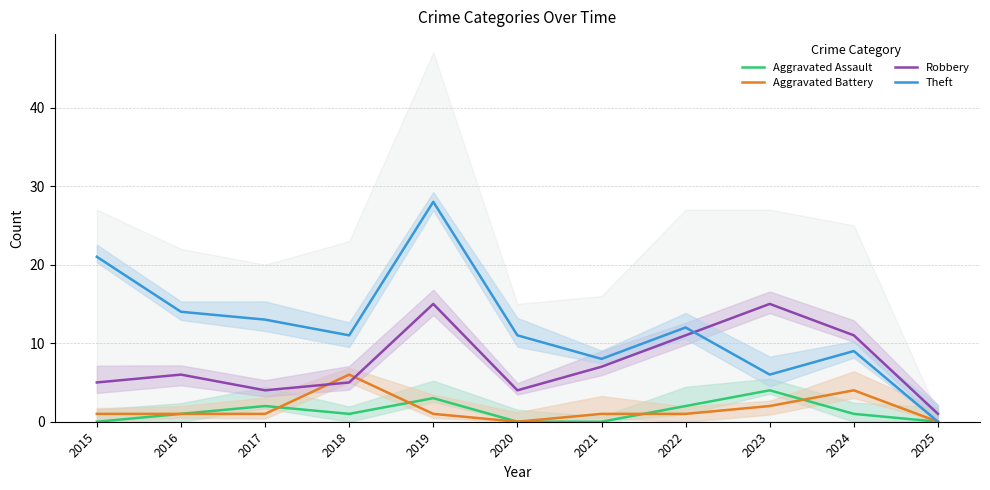

In Theft, how many points are higher than both neighbors (excluding endpoints)?

3